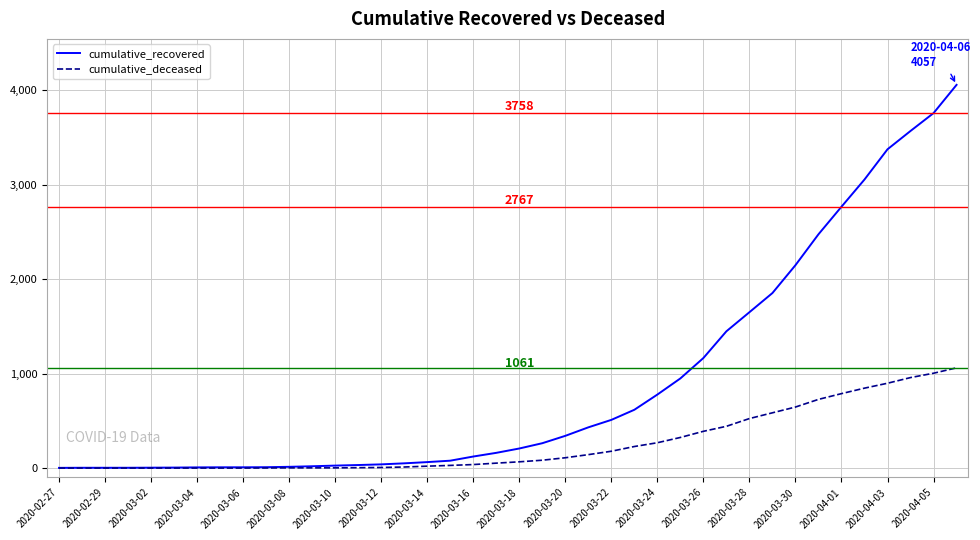

What is the maximum value for cumulative_recovered?

4057